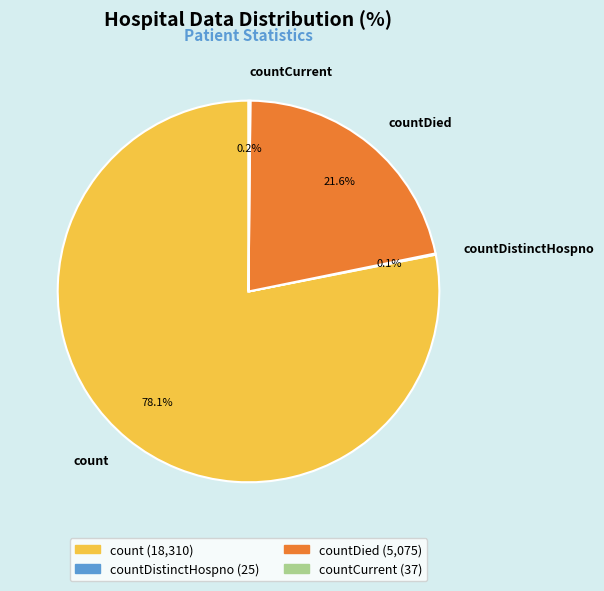

Is there any slice that represents more than half of the pie?

Yes